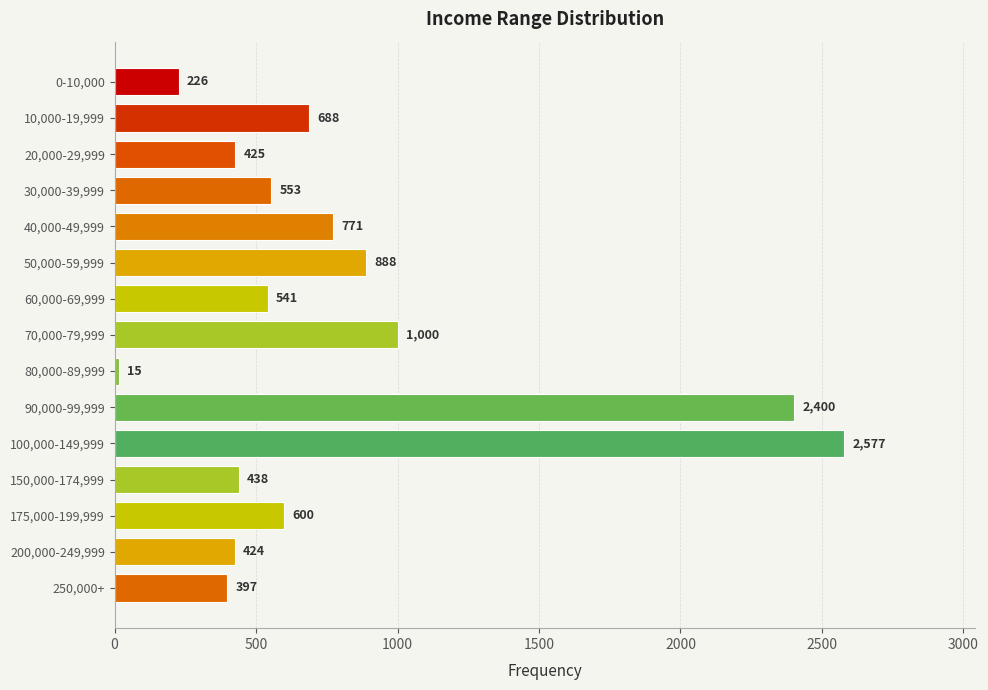

At which label is the value closest to 1296?

70,000-79,999